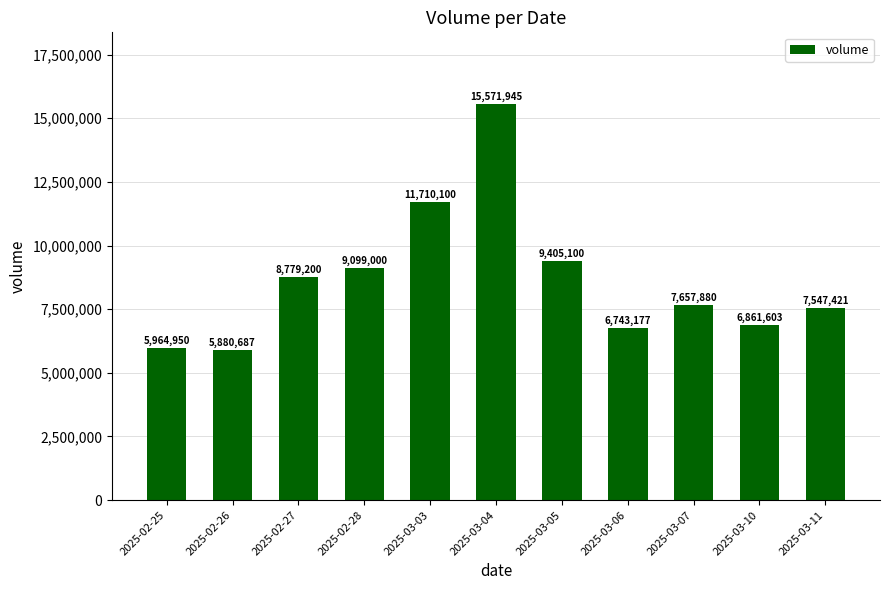

Where is the data nearest to the value 10726316?

2025-03-03